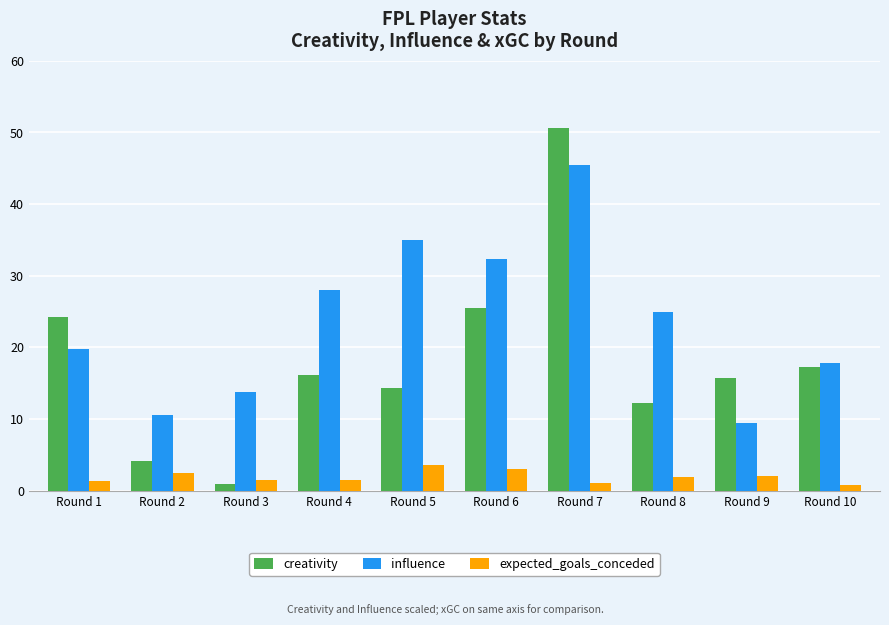

Are the bars horizontal?

No